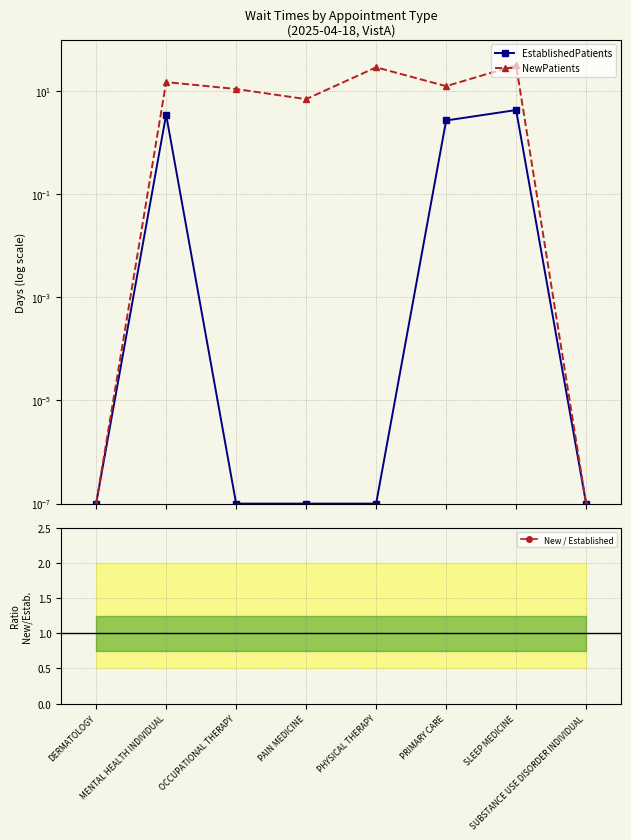

What is the value of the NewPatients point at the 7th from the left?

31.7